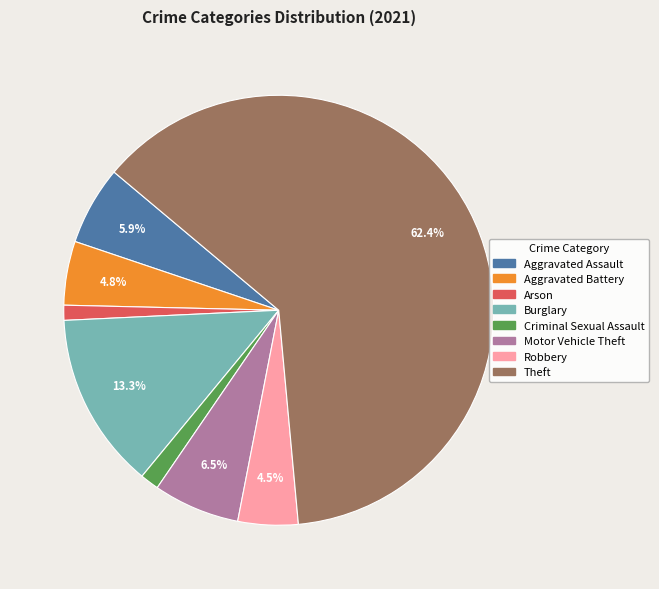

Does any single category account for the majority?

Yes